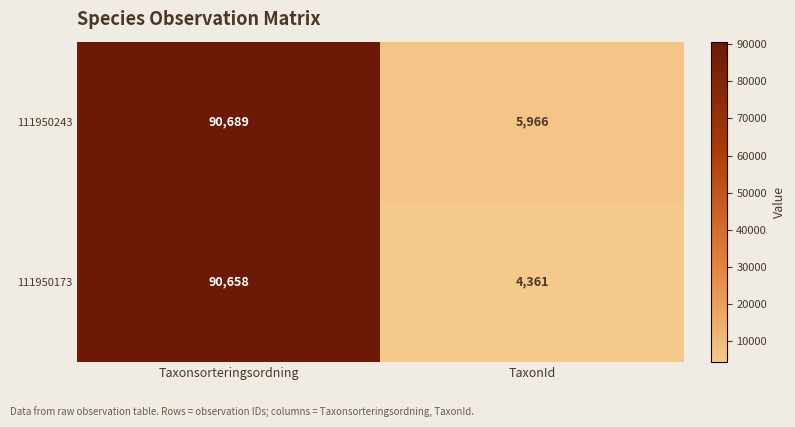

Rank the series at TaxonId from lowest to highest value.

111950173, 111950243